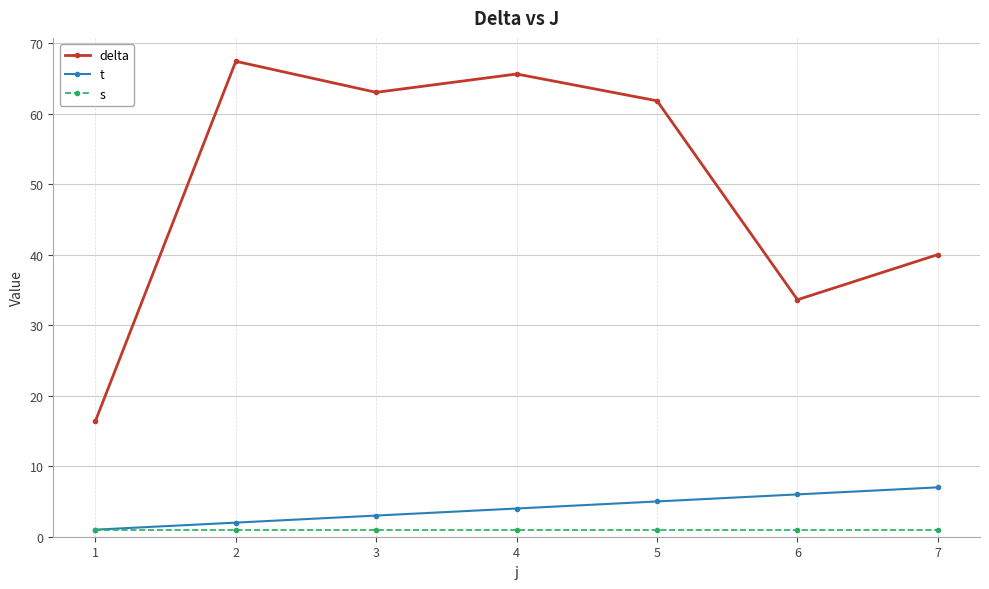

Rank the series at 7 from highest to lowest value.

delta, t, s